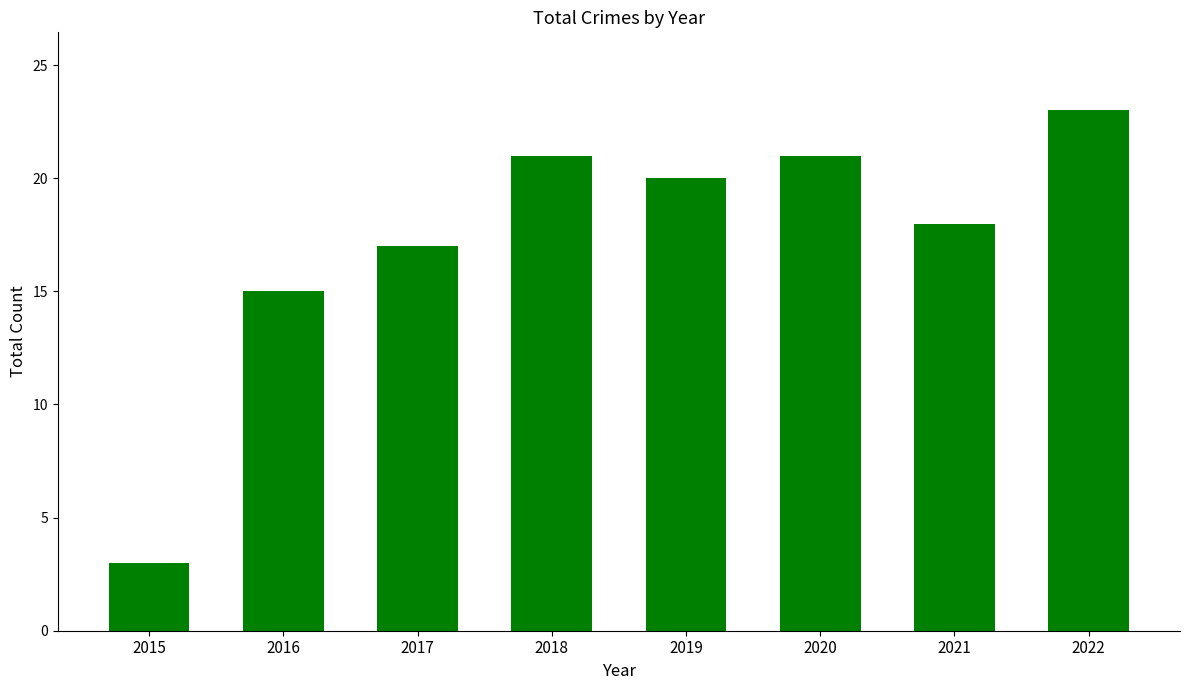

The value at 2015 is 4. True or false?

False